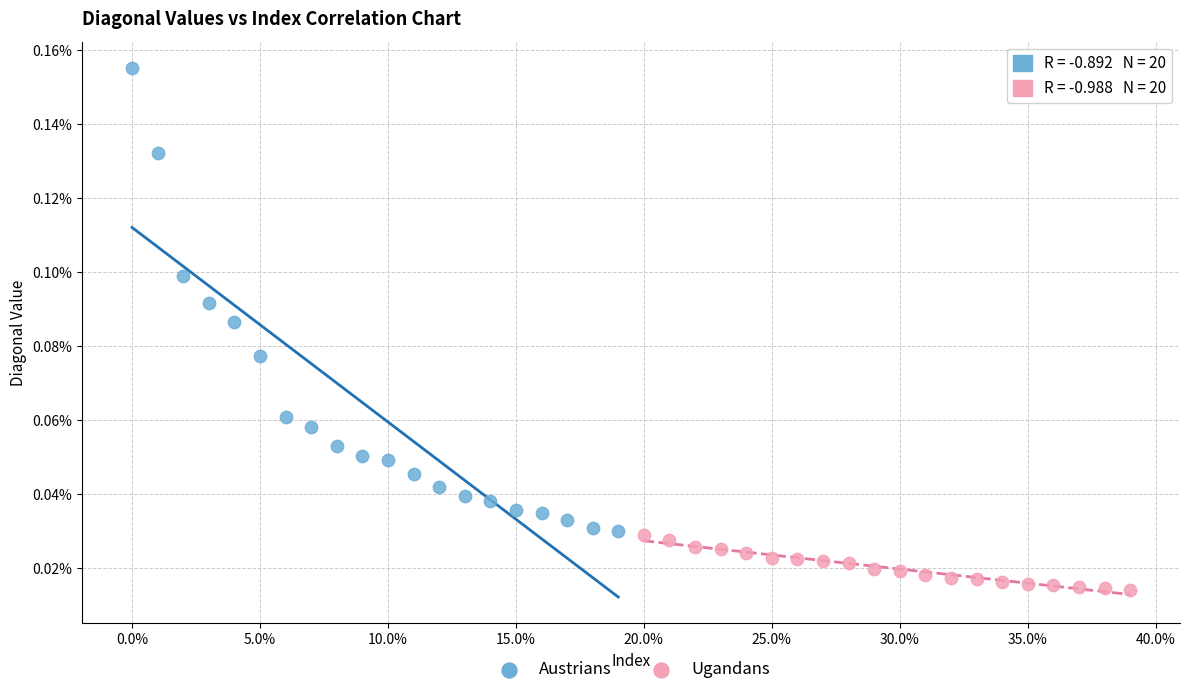

Which series has the largest Y range (max minus min)?

Austrians